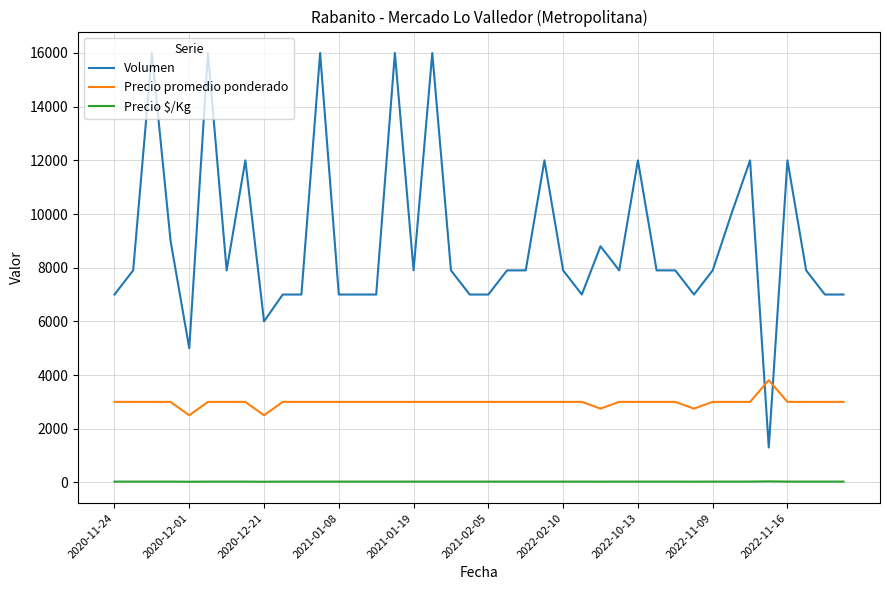

Which series has the largest range (max minus min)?

Volumen